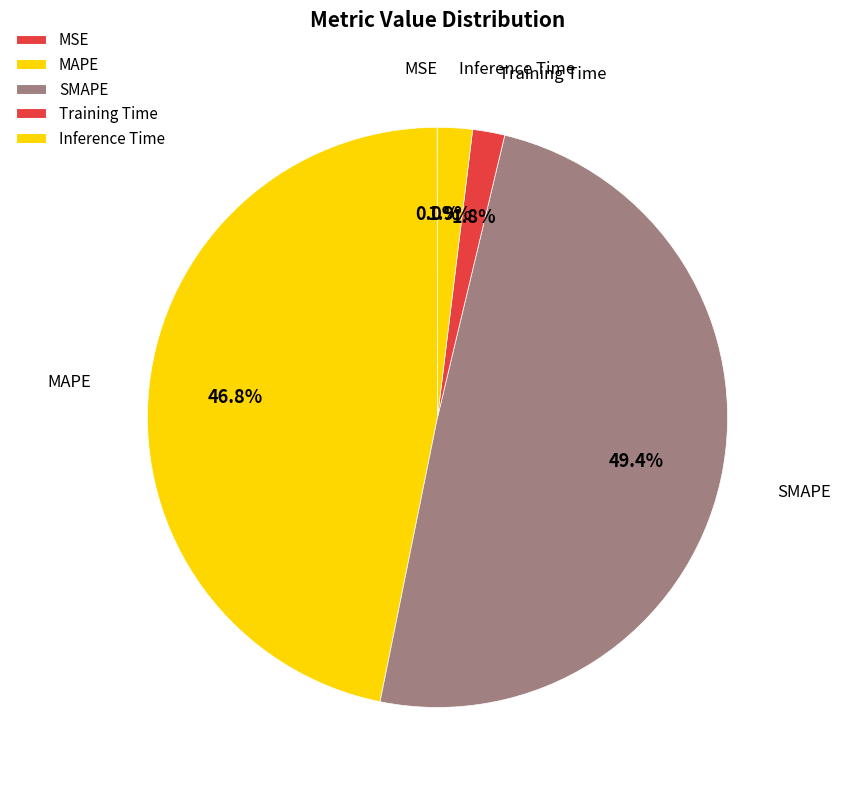

Does Training Time account for over 50% of the chart?

No